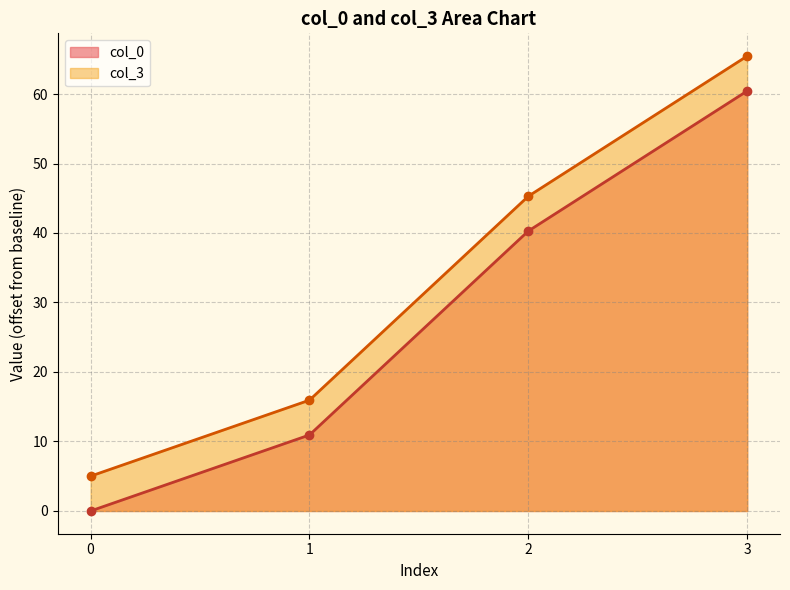

What is the average value of the col_3 series?

32.9